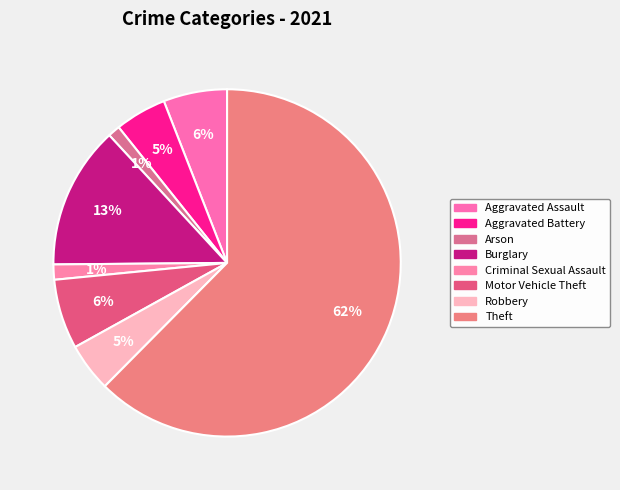

Which slice is the largest?

Theft